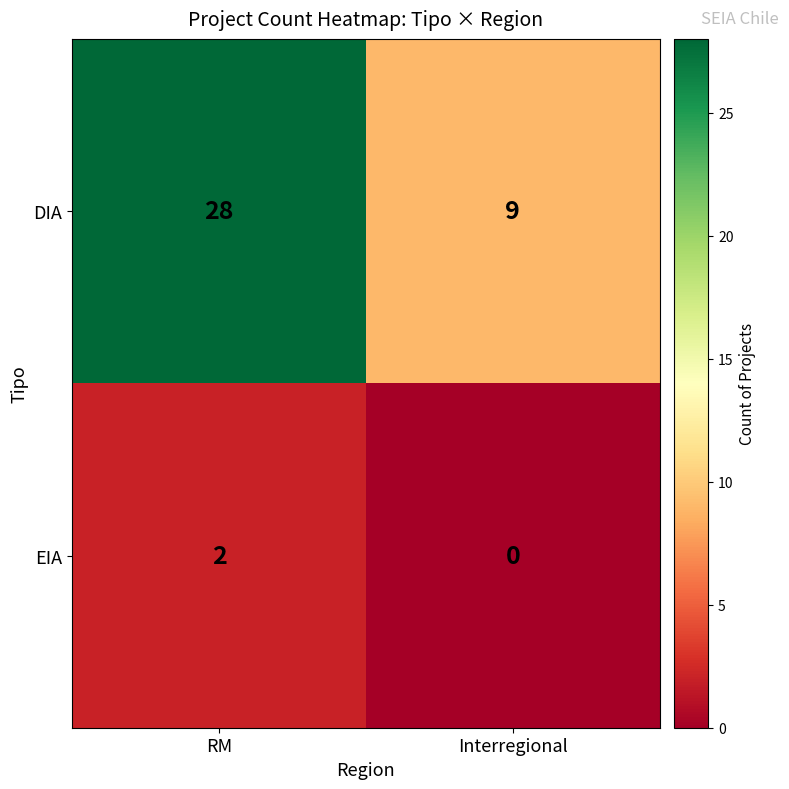

Which series has the widest spread of values?

DIA